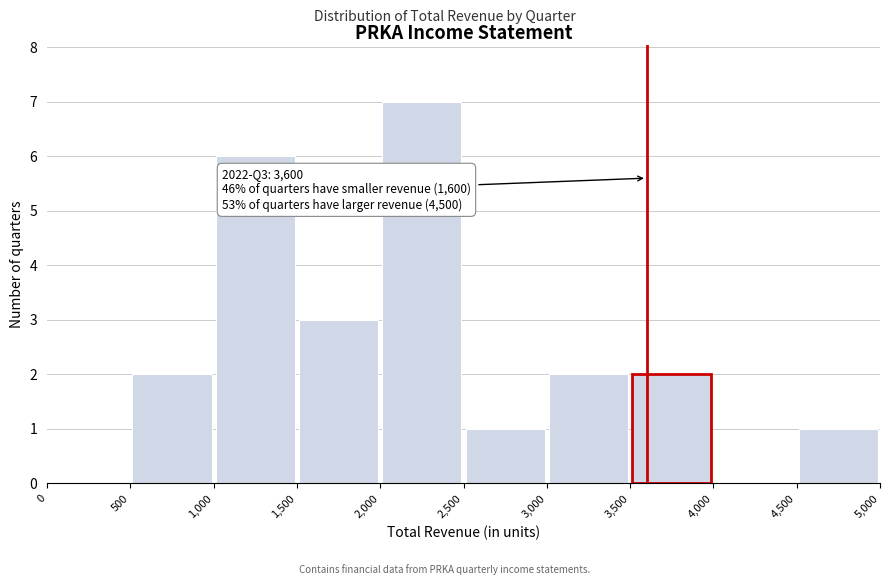

Which range on the x-axis has the tallest bar?

2,000 to 2,500